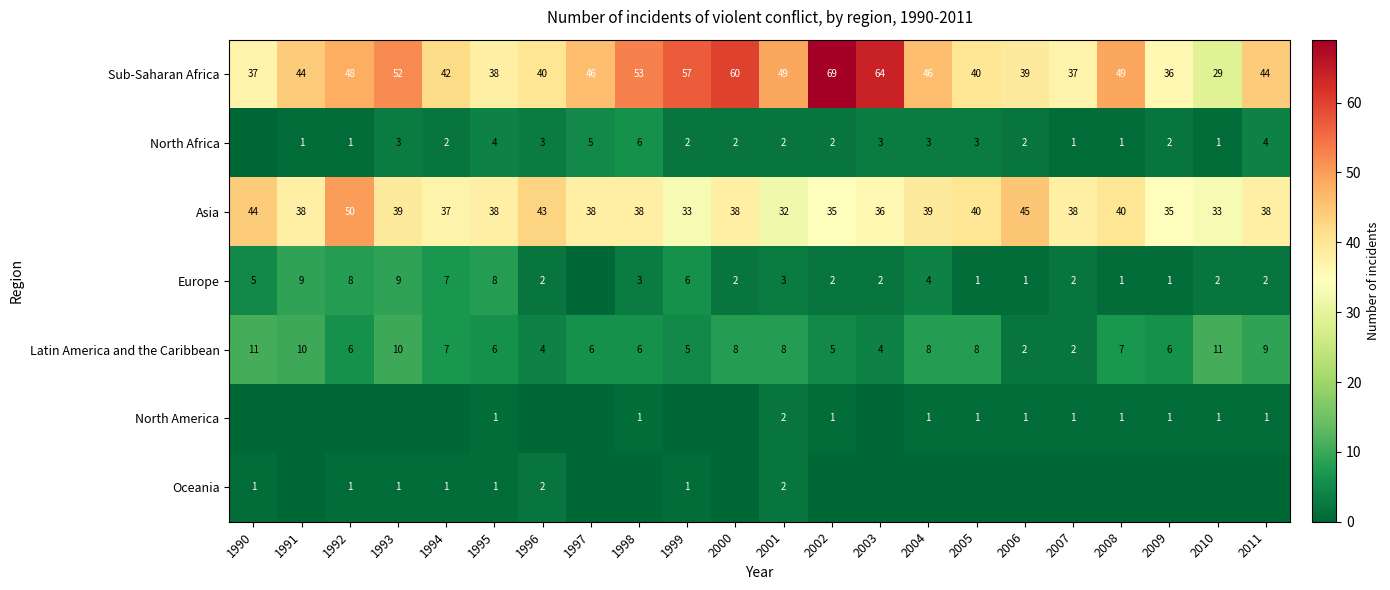

How many values in the Sub-Saharan Africa series are below 46?

11